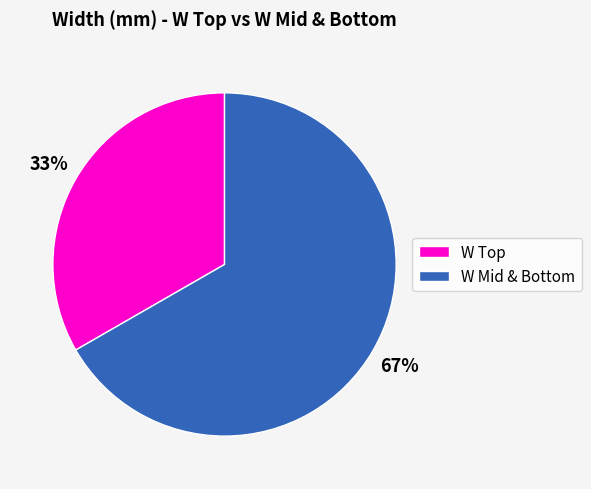

Does any single category account for the majority?

Yes